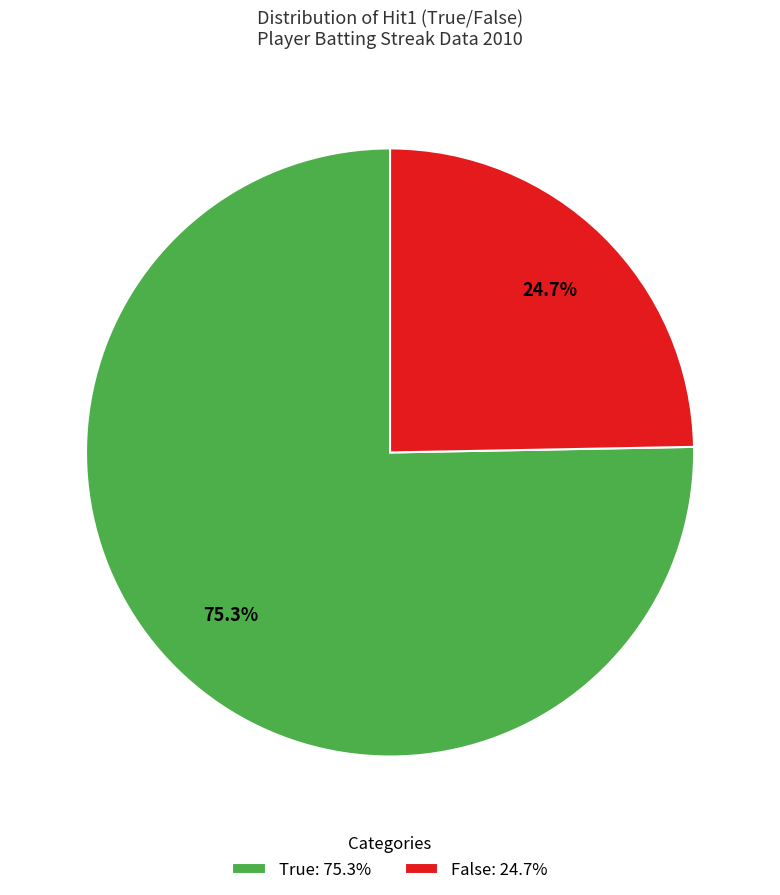

To the nearest percent, what is the difference between the largest and smallest slice percentages?

51%